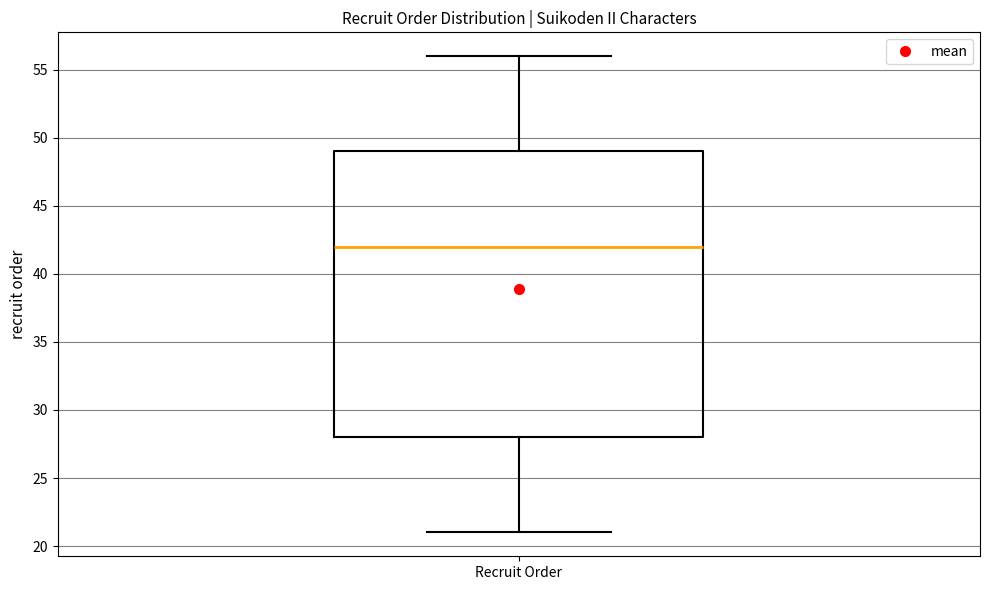

Transcribe this box plot: give where the median line is, the range the box spans, and where the two whiskers end, as read against the y-axis. The values are not printed on the chart, so give them approximately, as read against the axis.

median 42, box 28 to 49, whiskers 21 to 56